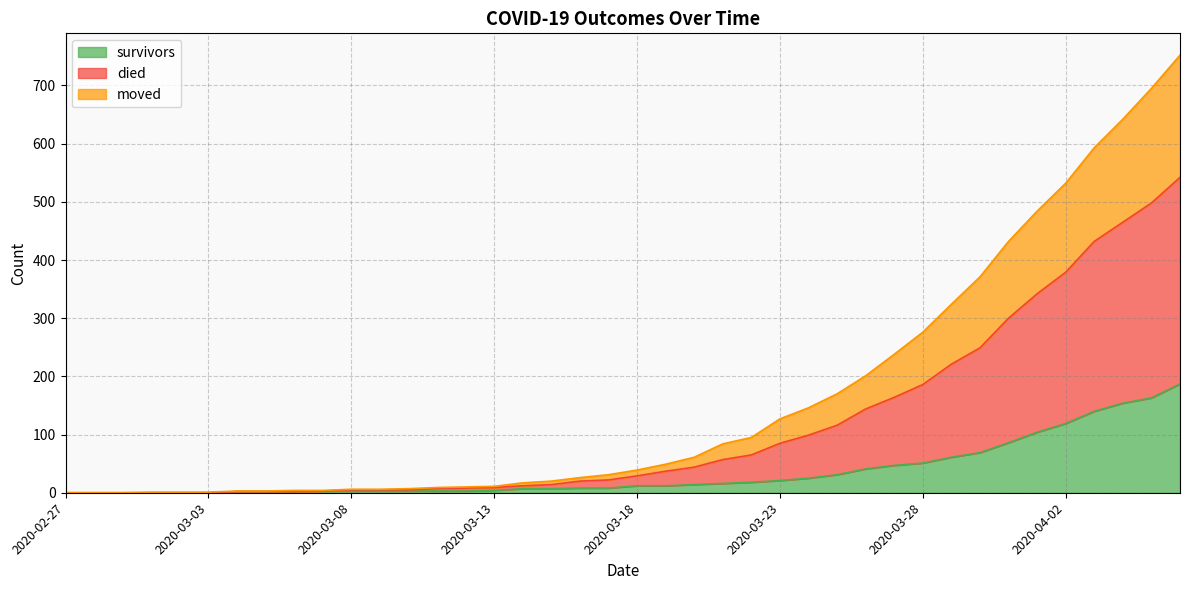

The survivors series shows 0 at 2020-03-03. True or false?

True